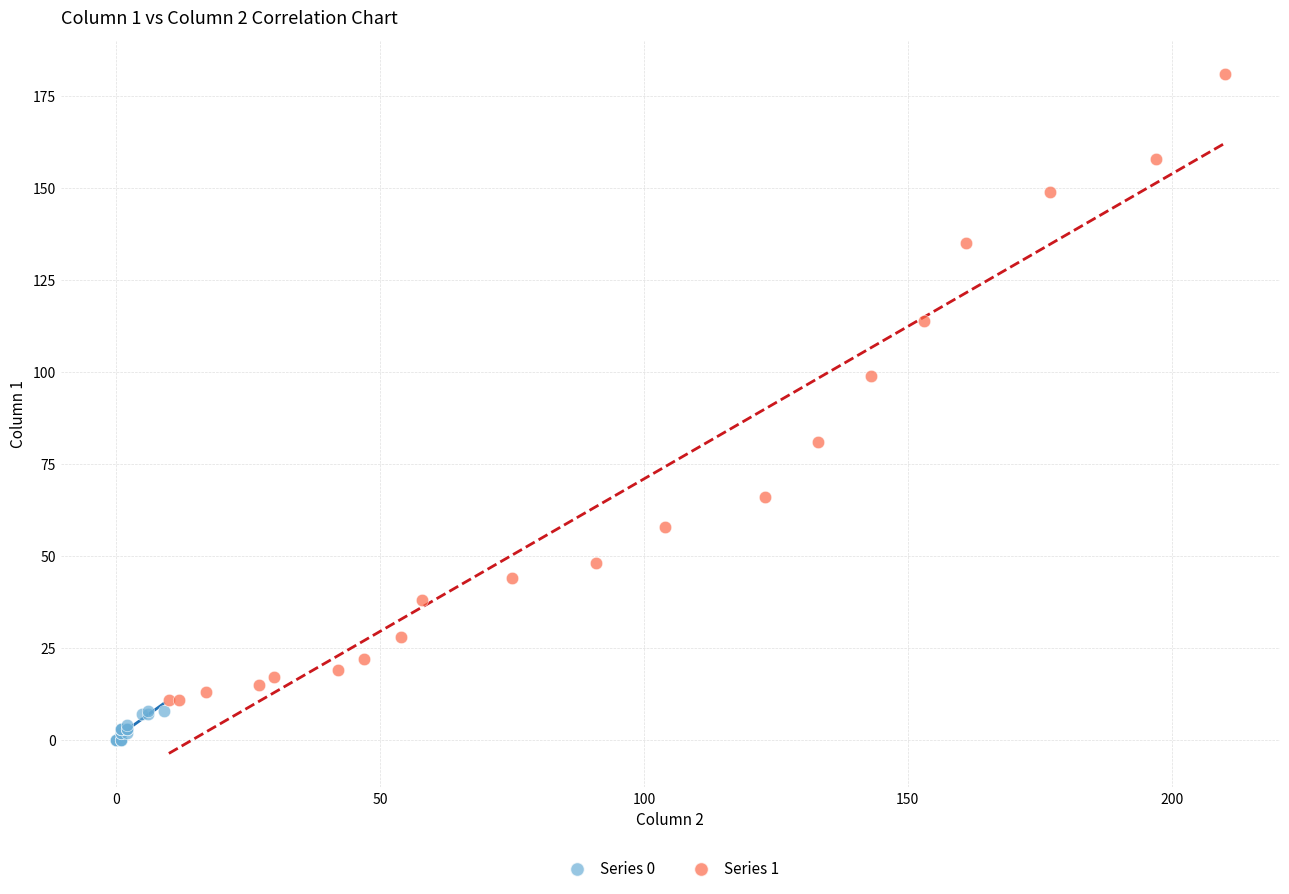

Which series reaches the maximum Y coordinate?

Series 1